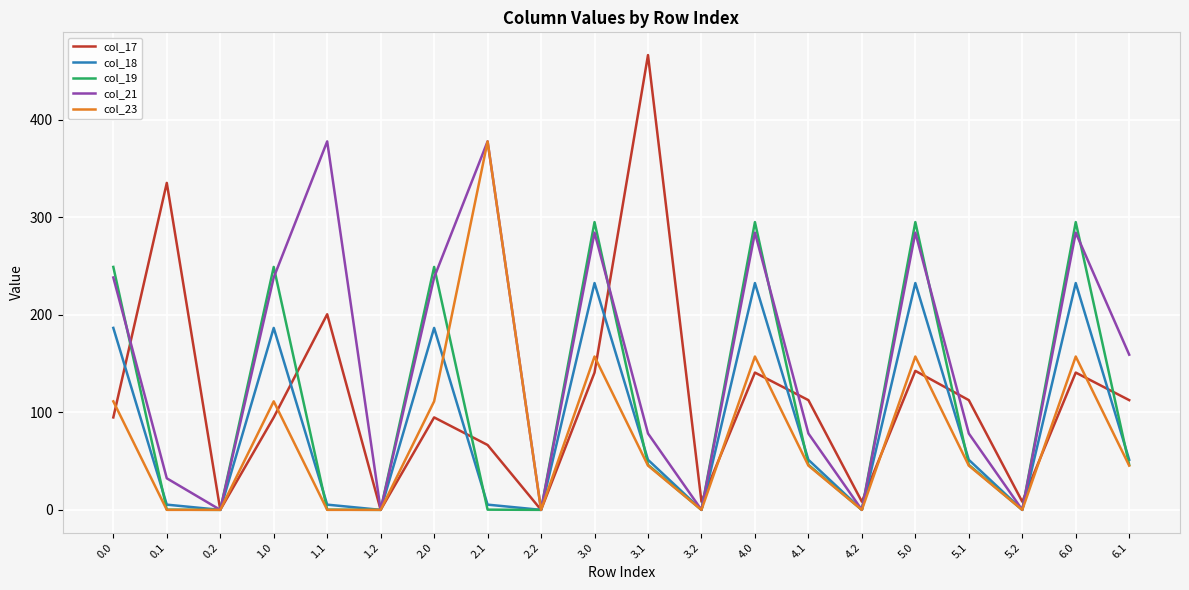

Count the number of data series in this chart.

5